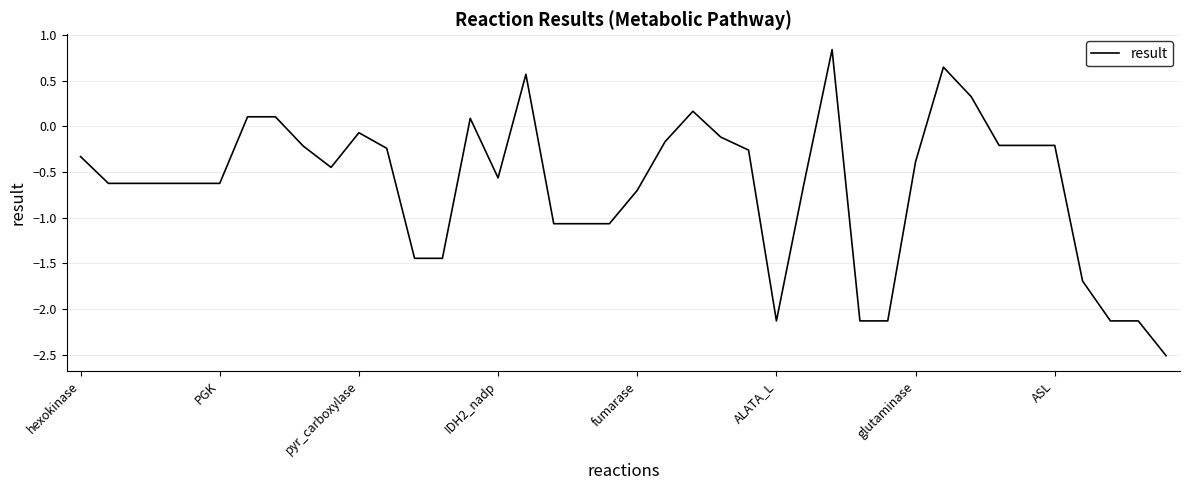

What is the minimum value shown in the chart?

-2.5